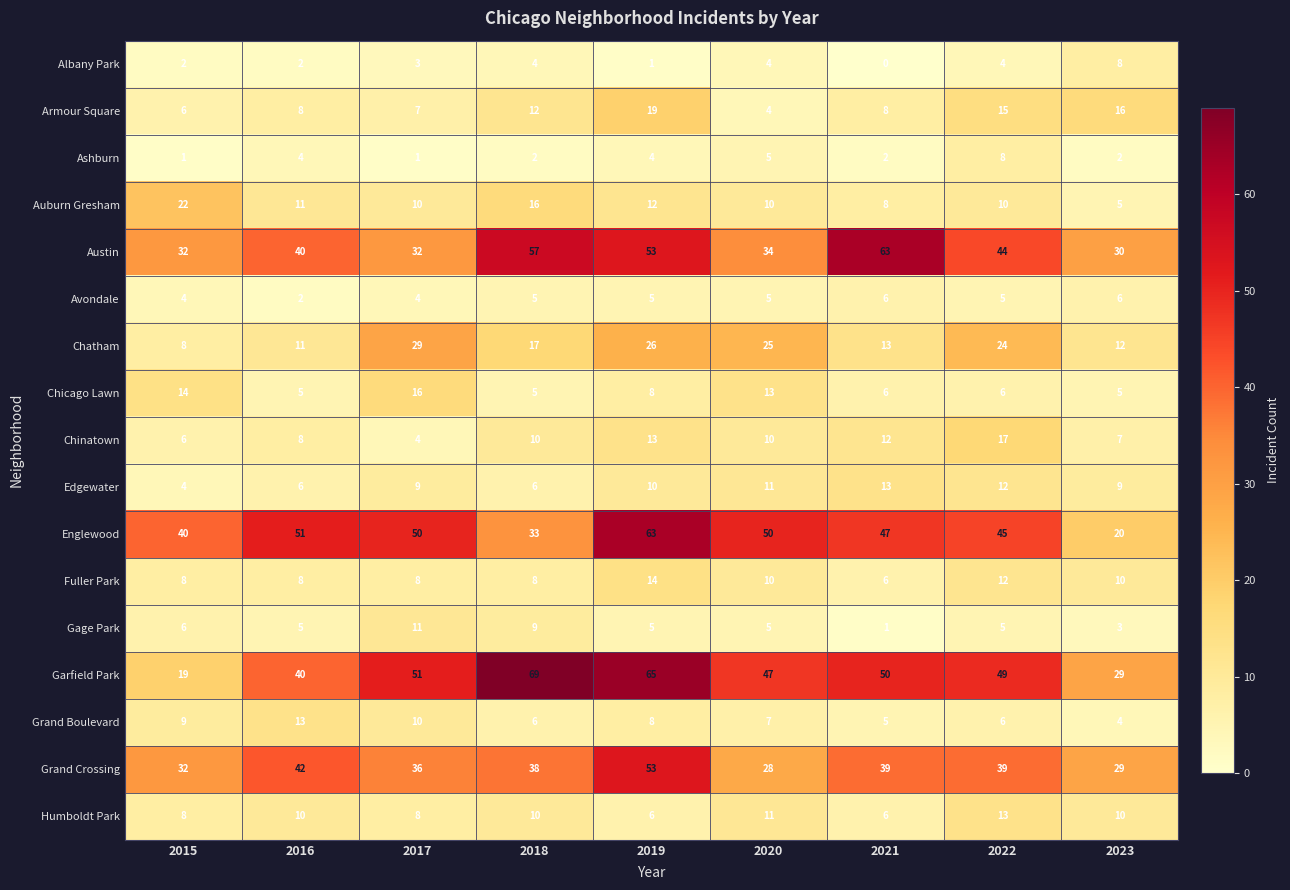

Count the number of categories in the chart.

9